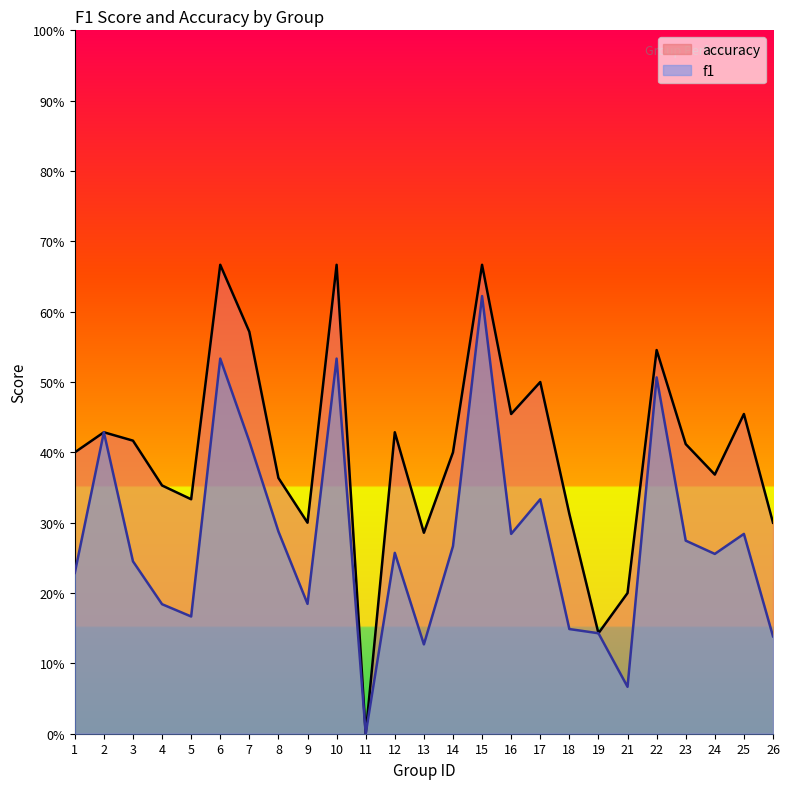

True or false: accuracy and f1 cross at least once.

False